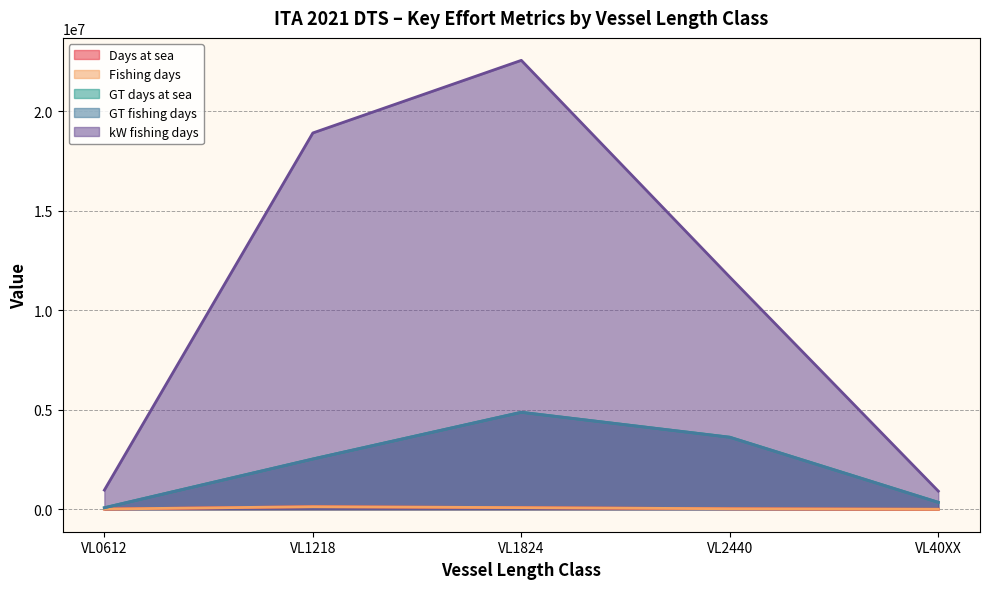

Which series has the largest range (max minus min)?

kW fishing days